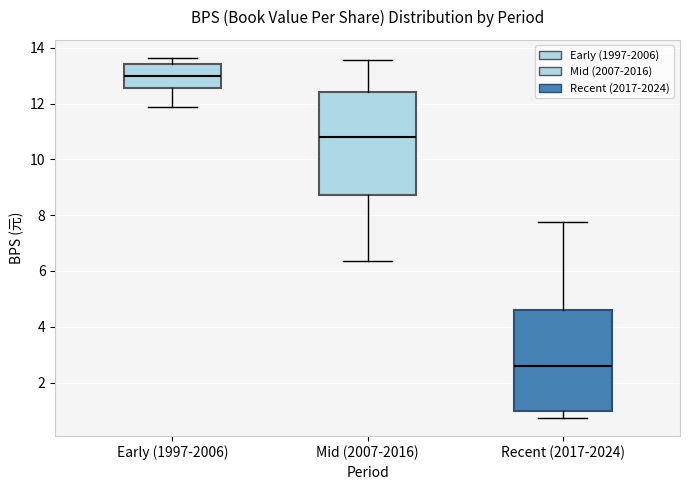

Which box's median line is the lowest?

Recent (2017-2024)